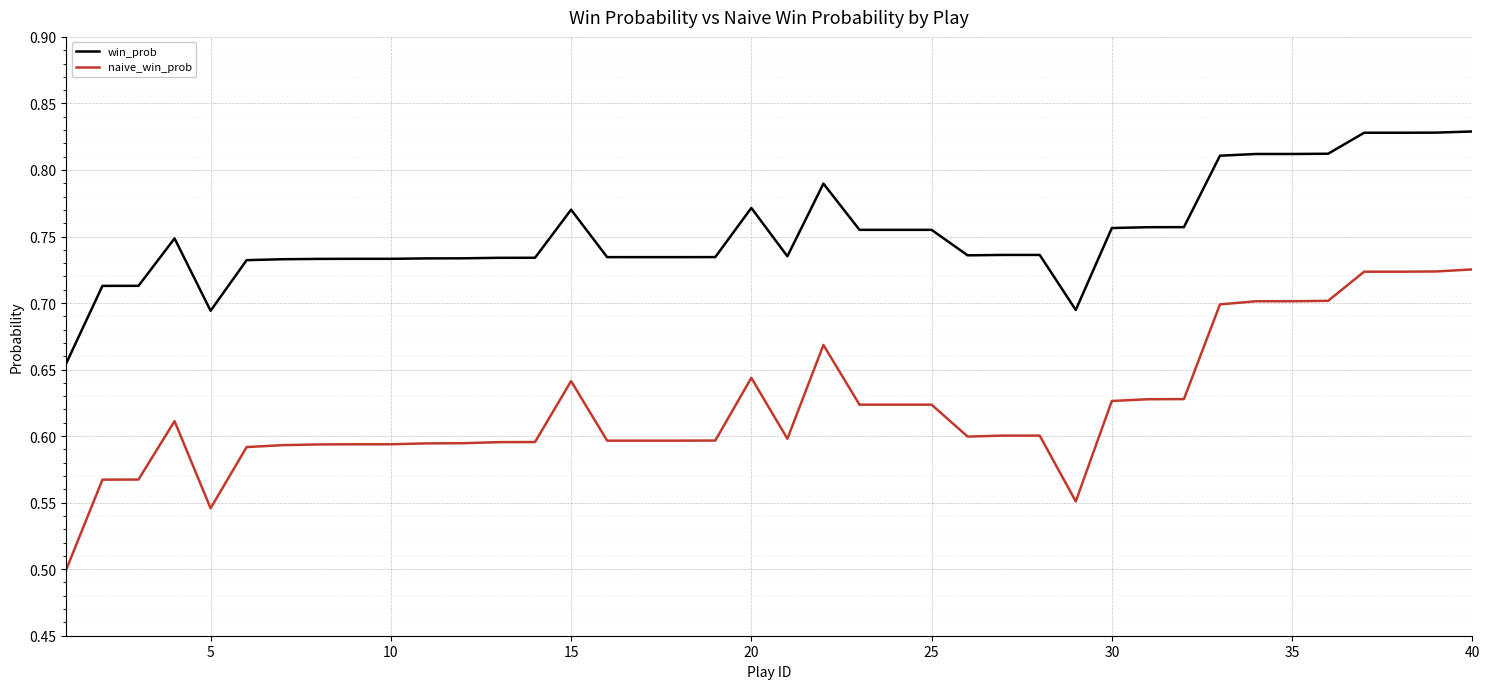

Which series has the largest range (max minus min)?

naive_win_prob